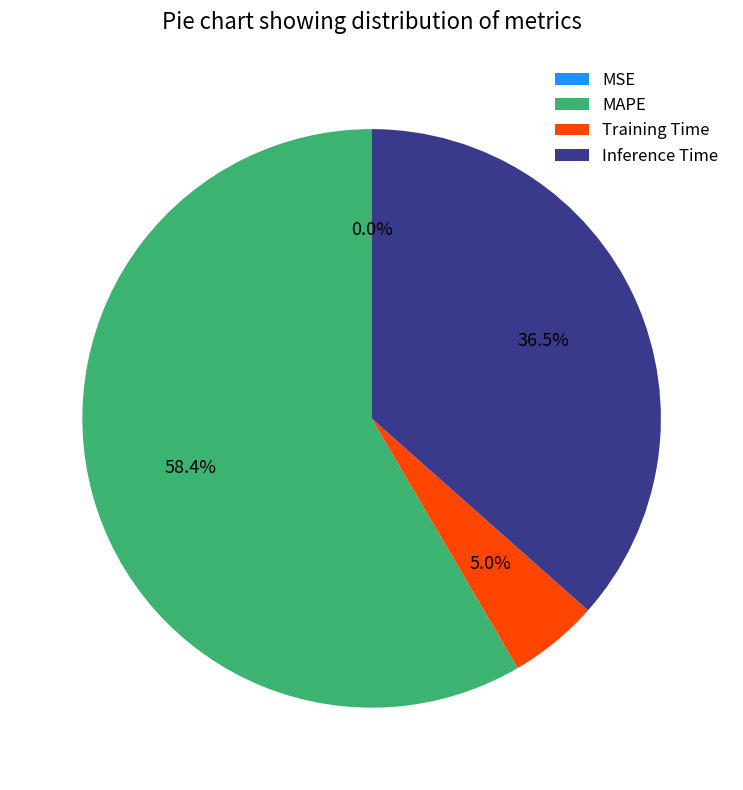

True or false: Training Time accounts for 14% of the total.

False